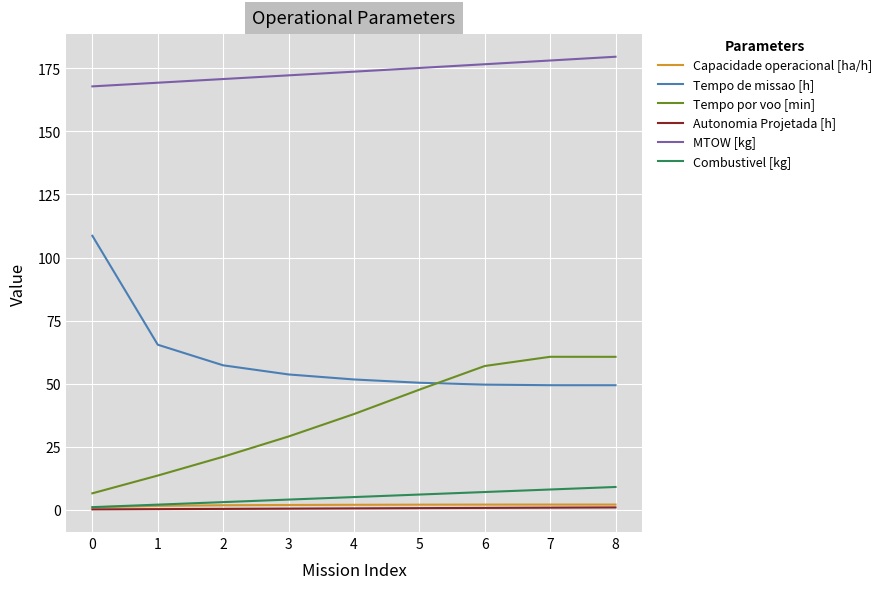

Is it true that Tempo de missao [h] equals 26.7 at 8?

False